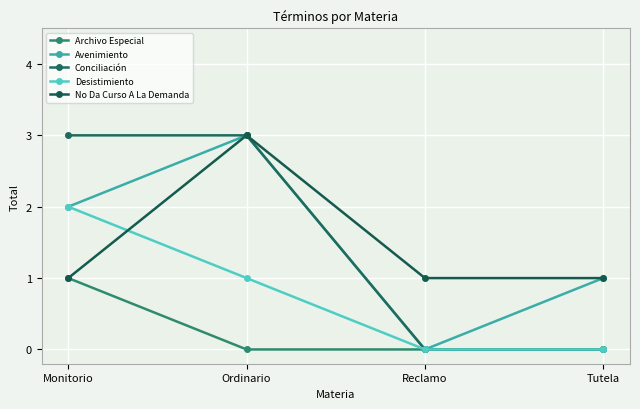

Which series has the largest total across all categories?

Avenimiento